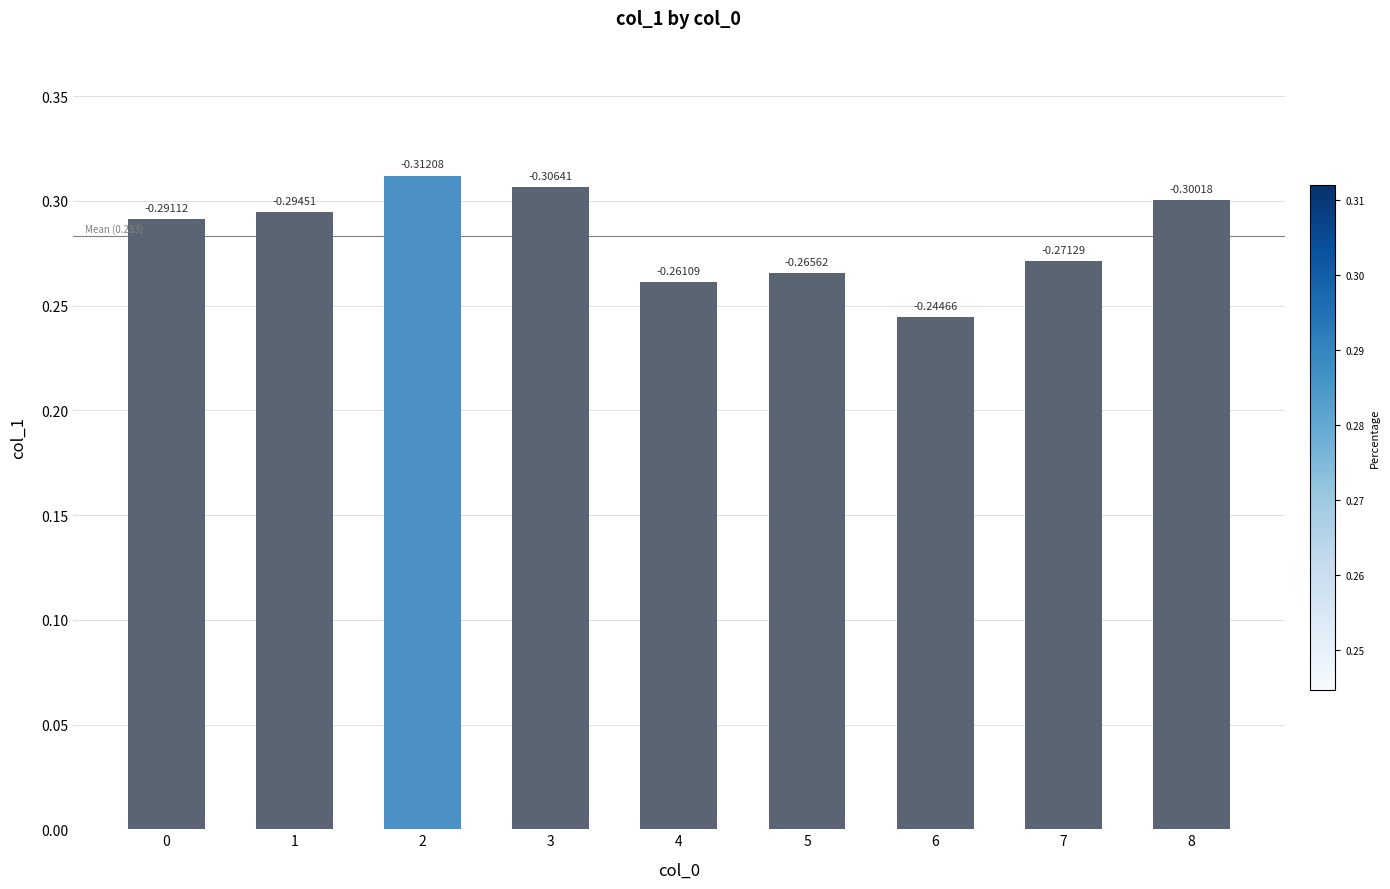

Which category has the lowest value across all series?

6